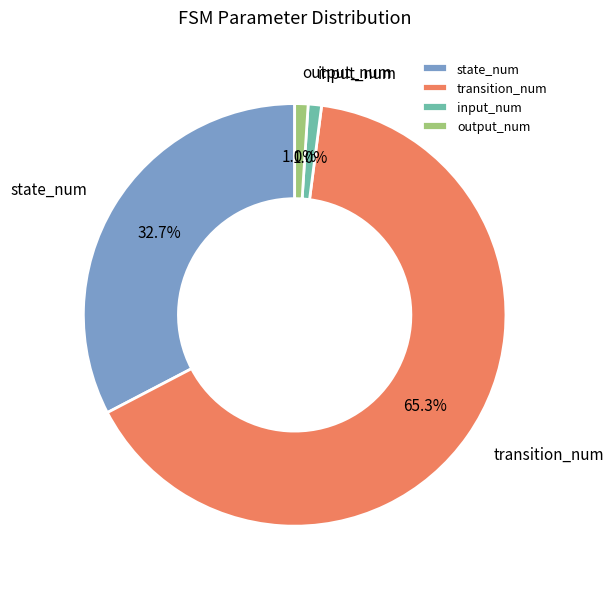

To the nearest percent, what is the difference between the input_num and state_num slice percentages?

32%